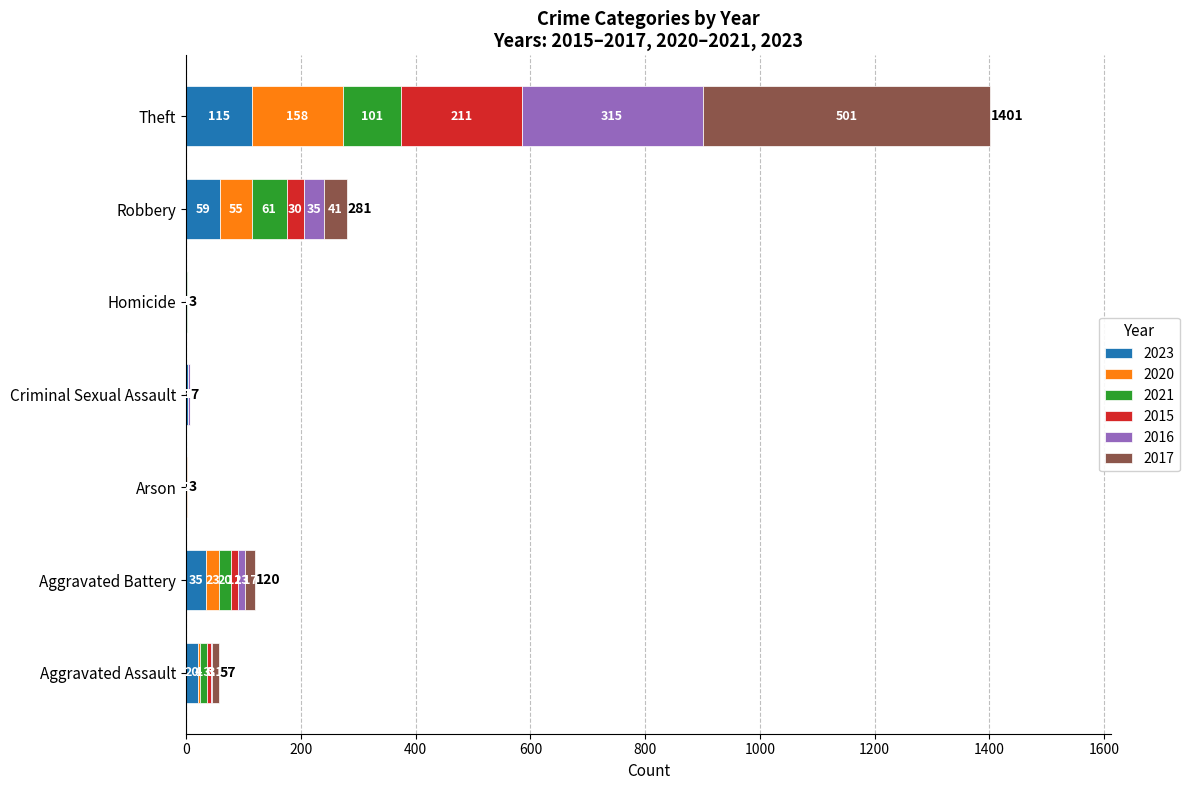

How many series are shown in this chart?

6